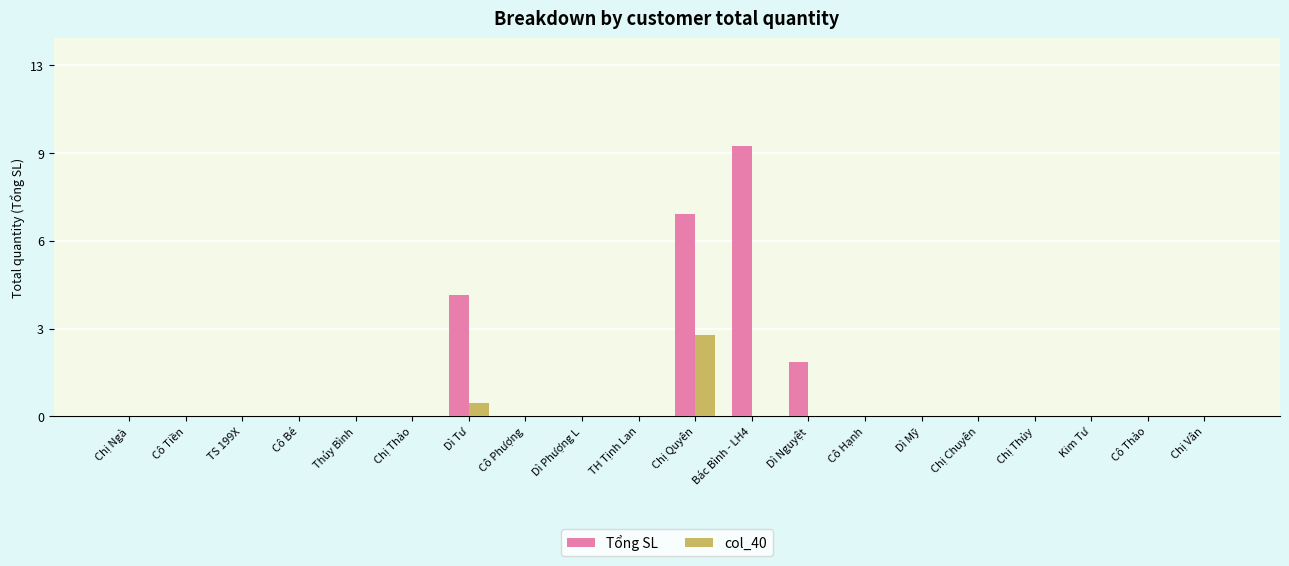

Rank the series by their maximum value, from lowest to highest.

col_40, Tổng SL